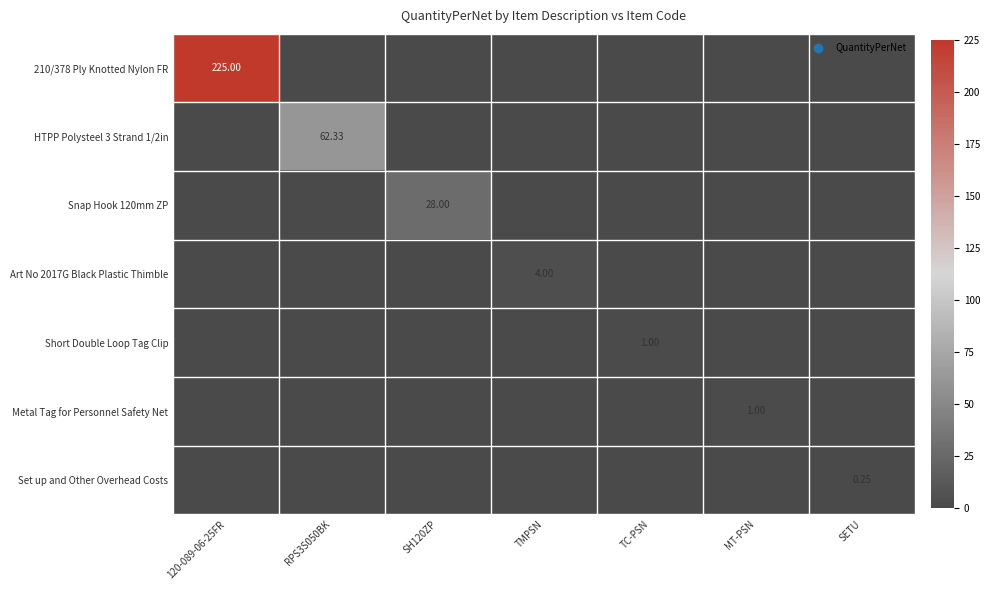

How many positive values does the Snap Hook 120mm ZP series have?

1